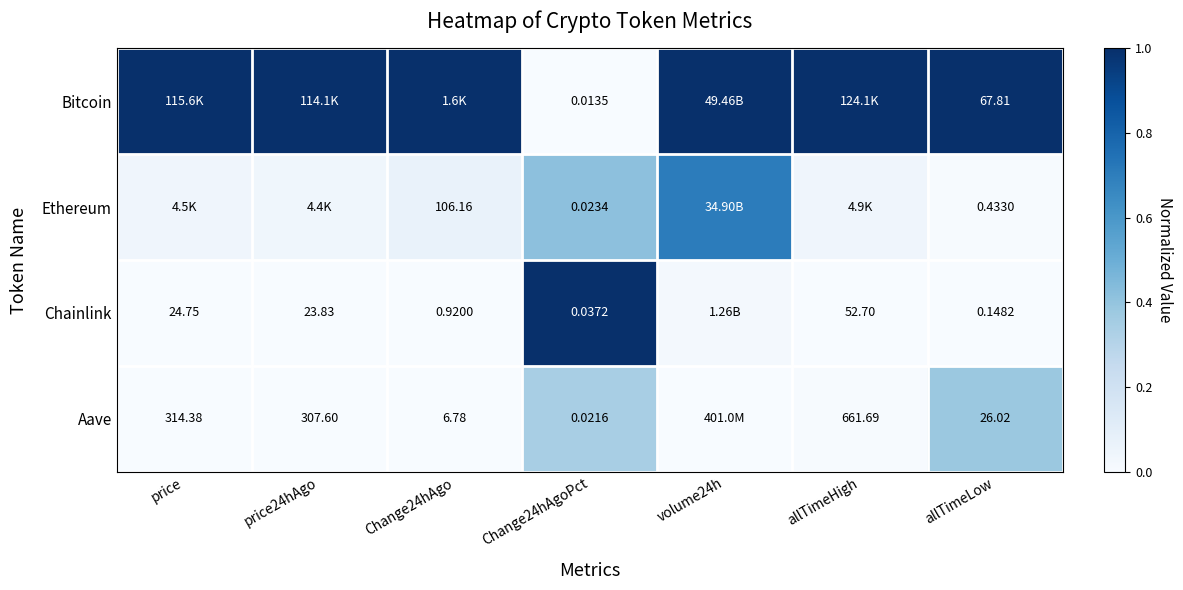

At which category is the sum across all series the highest?

Change24hAgoPct